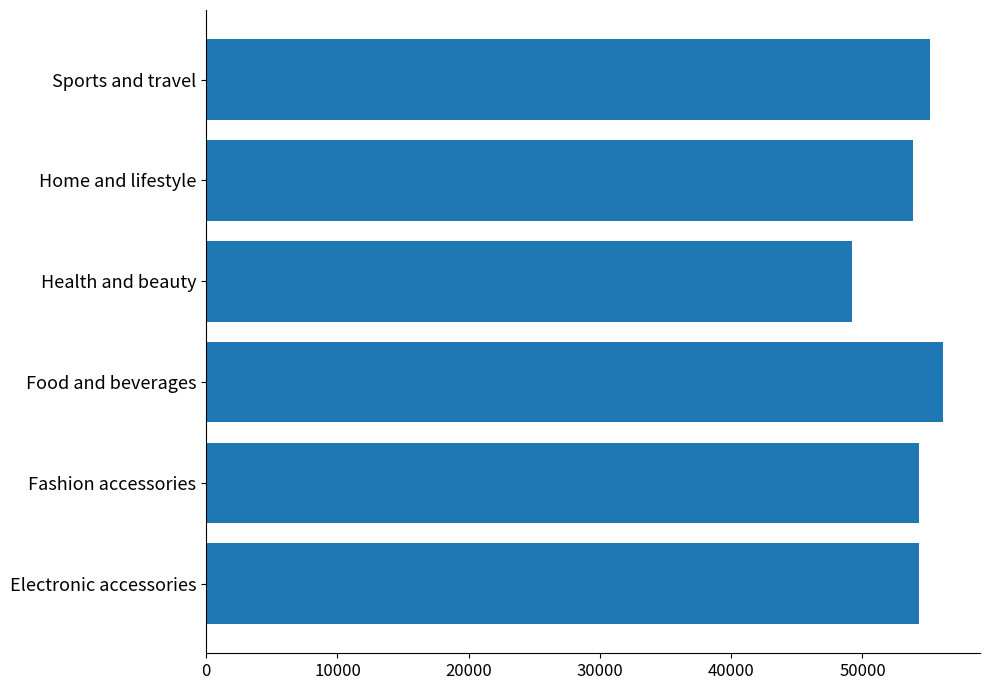

What is the maximum value shown in the chart?

56144.8